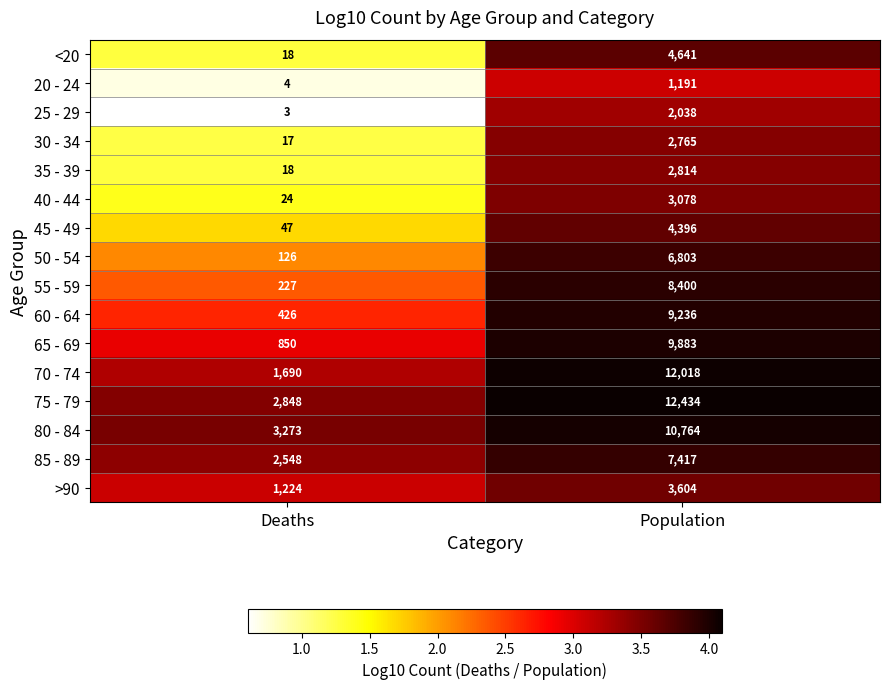

What is the sum of all 35 - 39 values?

2832